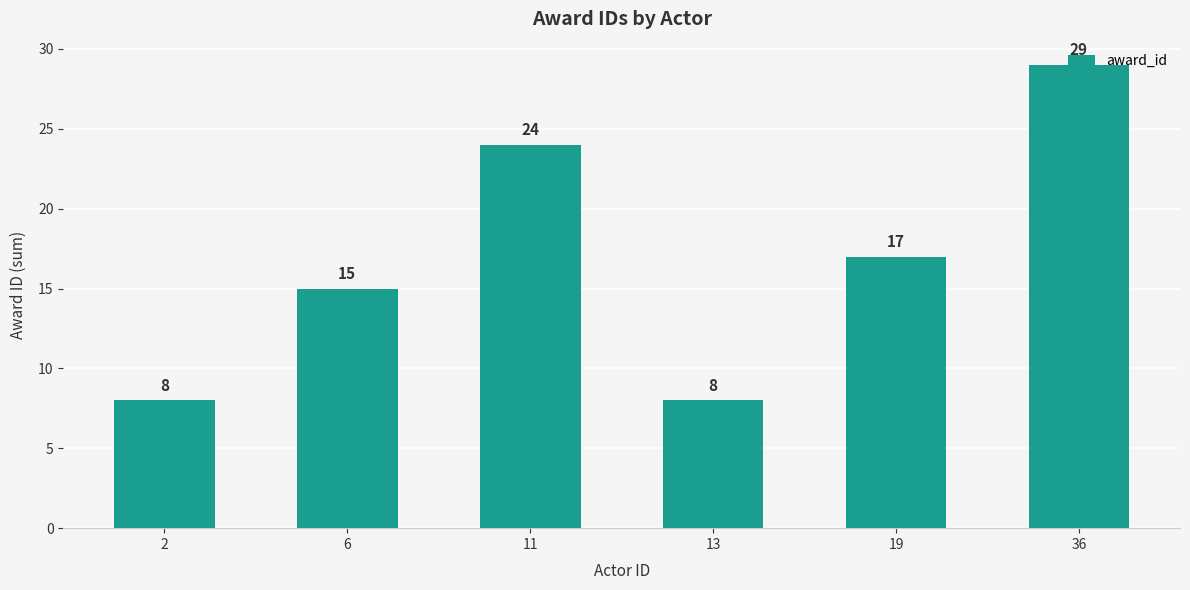

True or false: the data shows 24 at 11.

True